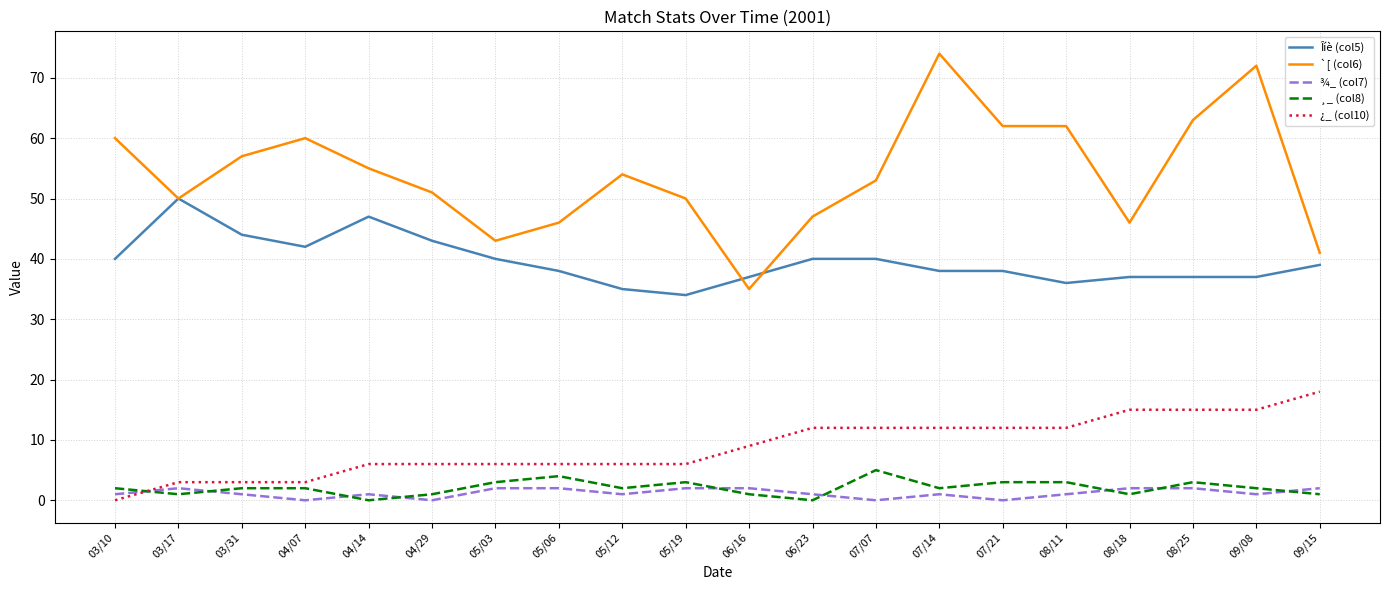

Between 03/17 and 08/11, which series saw the biggest shift?

Îíè (col5)